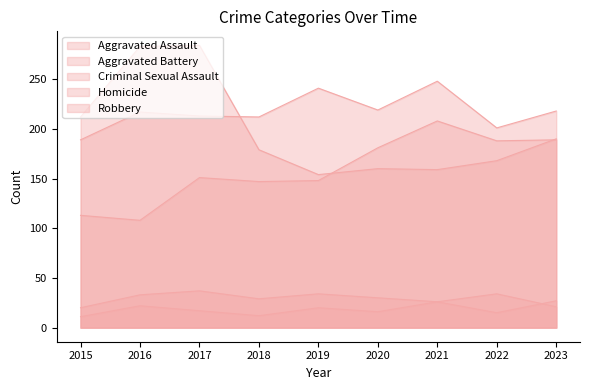

Reading right to left, list all the values displayed in this chart.

Aggravated Assault: 189	188	208	181	148	147	151	108	113
Aggravated Battery: 218	201	248	219	241	212	213	217	189
Criminal Sexual Assault: 21	34	26	30	34	29	37	33	20
Homicide: 27	15	26	16	20	12	17	22	11
Robbery: 190	168	159	160	154	179	284	283	212